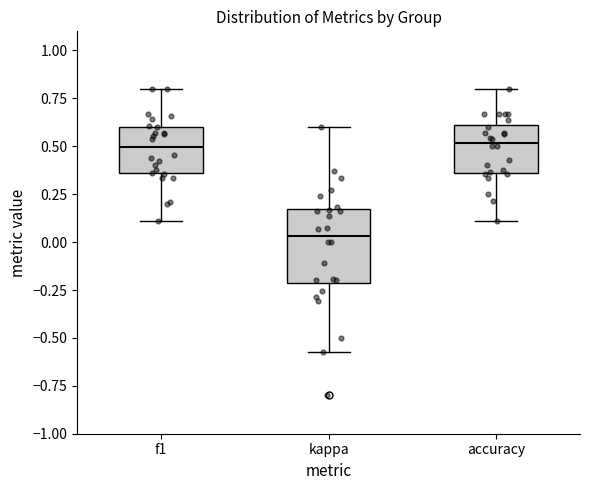

Comparing the boxes themselves (not the whiskers), which one is the tallest?

kappa